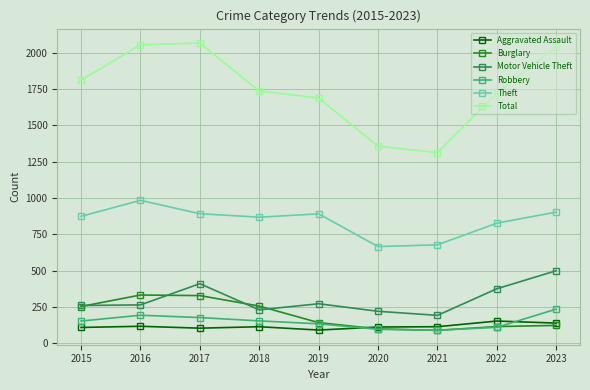

List the series in order of their peak value, lowest first.

Aggravated Assault, Robbery, Burglary, Motor Vehicle Theft, Theft, Total